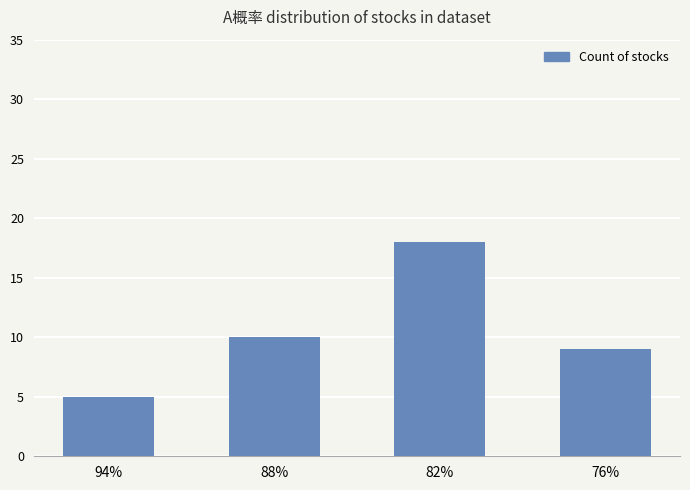

True or false: the data shows 9 at 76%.

True